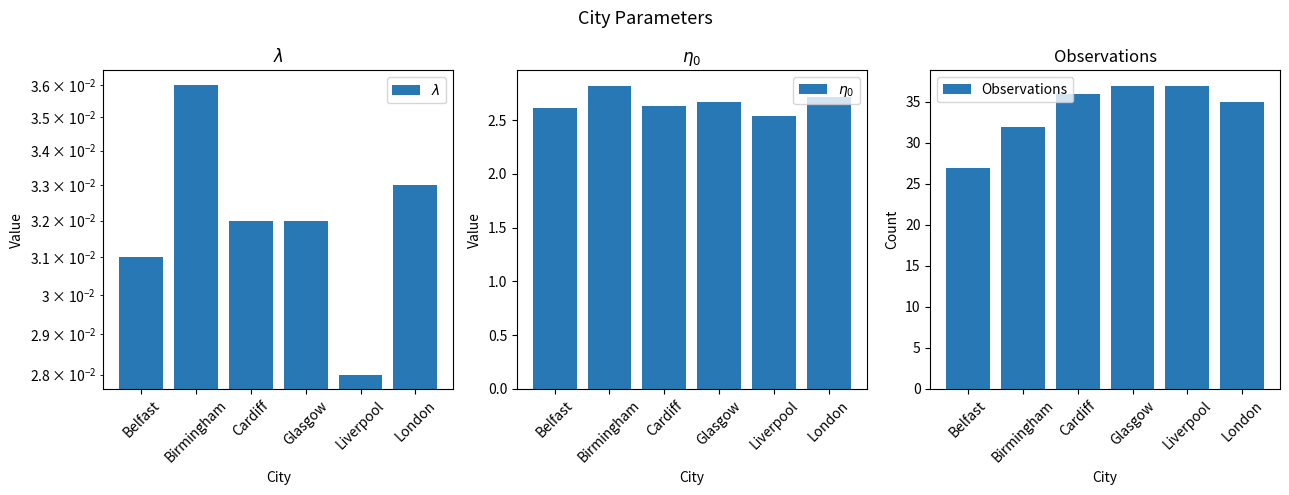

At which label is $\eta_{0}$ closest to 2?

Liverpool